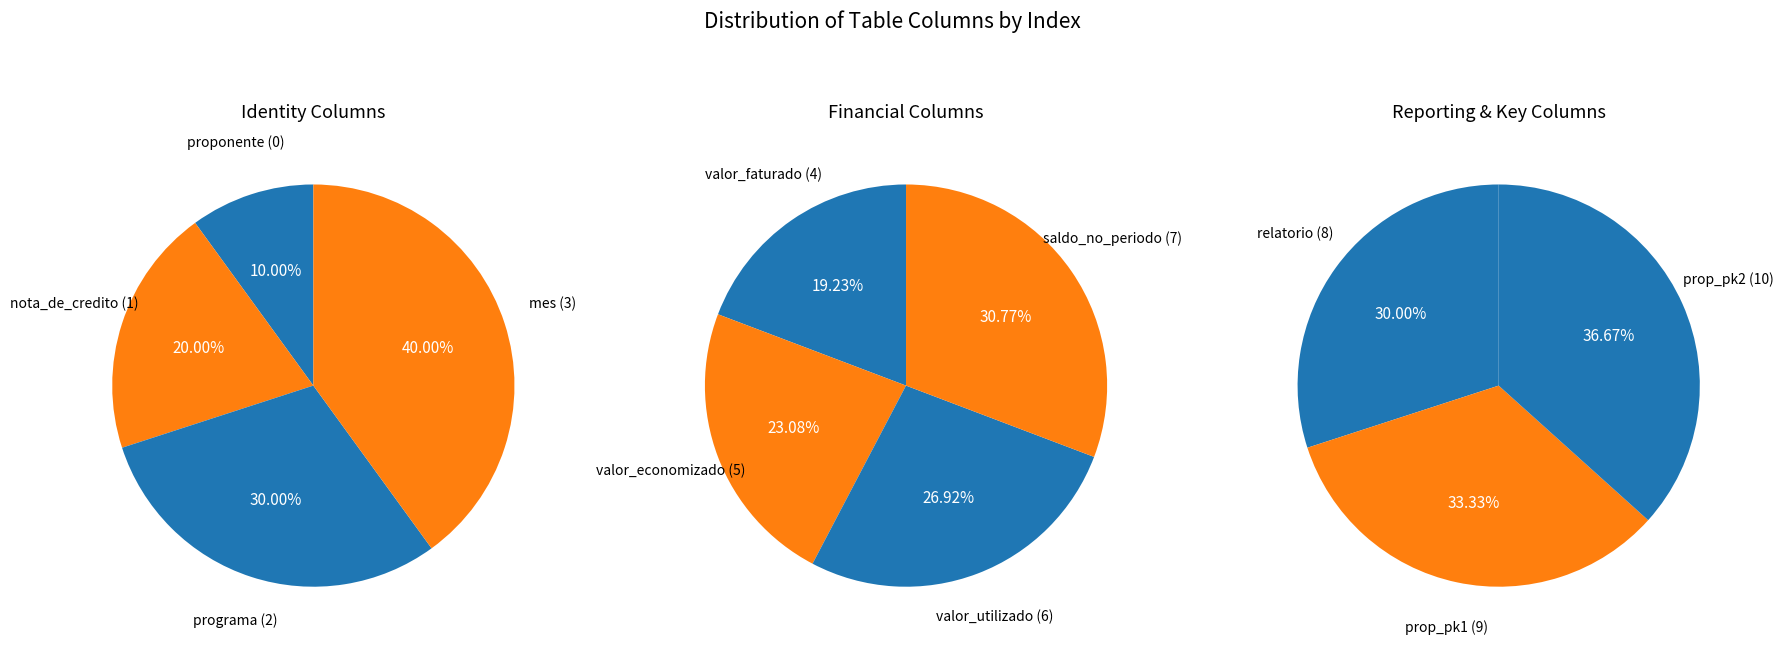

Is prop_pk2 the majority of the pie?

No